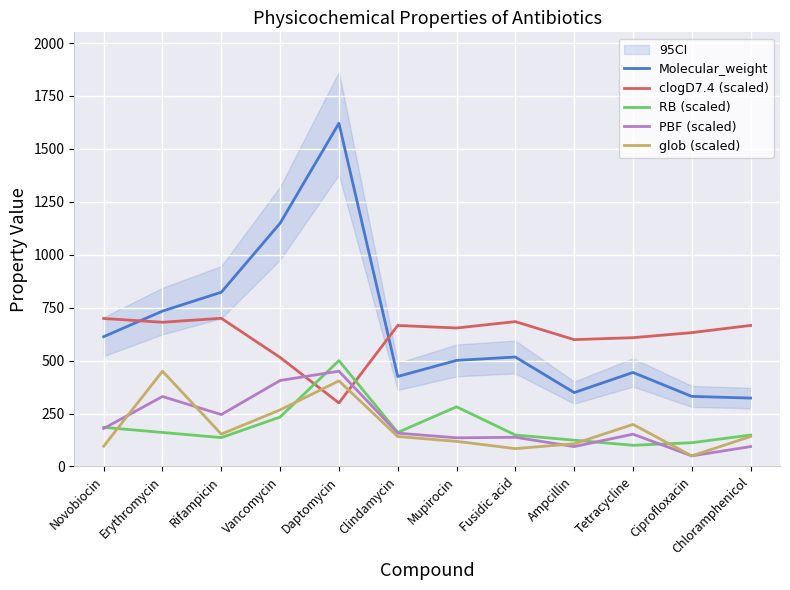

Reading left to right, transcribe all the data shown in this chart.

Molecular_weight: Novobiocin=613.0	Erythromycin=734.0	Rifampicin=823.0	Vancomycin=1149.0	Daptomycin=1621.0	Clindamycin=425.0	Mupirocin=501.0	Fusidic acid=517.0	Ampcillin=349.0	Tetracycline=444.0	Ciprofloxacin=331.0	Chloramphenicol=323.0
clogD7.4 (scaled): Novobiocin=699.0	Erythromycin=681.1	Rifampicin=700.0	Vancomycin=515.0	Daptomycin=300.0	Clindamycin=665.9	Mupirocin=654.0	Fusidic acid=684.1	Ampcillin=599.1	Tetracycline=608.2	Ciprofloxacin=632.2	Chloramphenicol=666.1
RB (scaled): Novobiocin=184.8	Erythromycin=160.6	Rifampicin=136.4	Vancomycin=233.3	Daptomycin=500.0	Clindamycin=160.6	Mupirocin=281.8	Fusidic acid=148.5	Ampcillin=124.2	Tetracycline=100.0	Ciprofloxacin=112.1	Chloramphenicol=148.5
PBF (scaled): Novobiocin=179.3	Erythromycin=330.5	Rifampicin=245.1	Vancomycin=406.1	Daptomycin=450.0	Clindamycin=157.3	Mupirocin=135.4	Fusidic acid=137.8	Ampcillin=93.9	Tetracycline=152.4	Ciprofloxacin=50.0	Chloramphenicol=93.9
glob (scaled): Novobiocin=95.7	Erythromycin=450.0	Rifampicin=152.9	Vancomycin=267.1	Daptomycin=404.3	Clindamycin=141.4	Mupirocin=118.6	Fusidic acid=84.3	Ampcillin=107.1	Tetracycline=198.6	Ciprofloxacin=50.0	Chloramphenicol=141.4